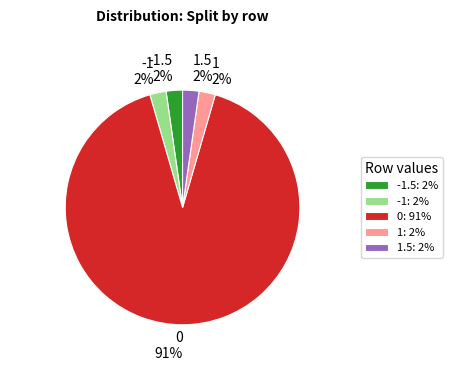

Combined, do 1.5 and -1.5 account for over 50%?

No